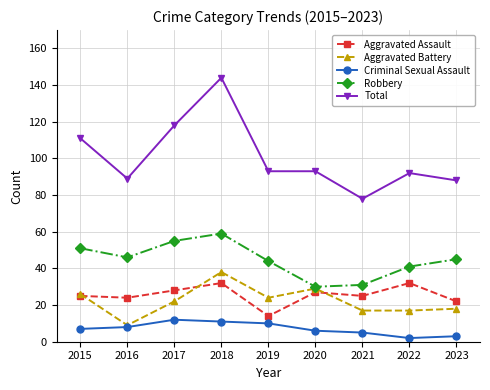

At which label does Robbery first exceed 45?

2015